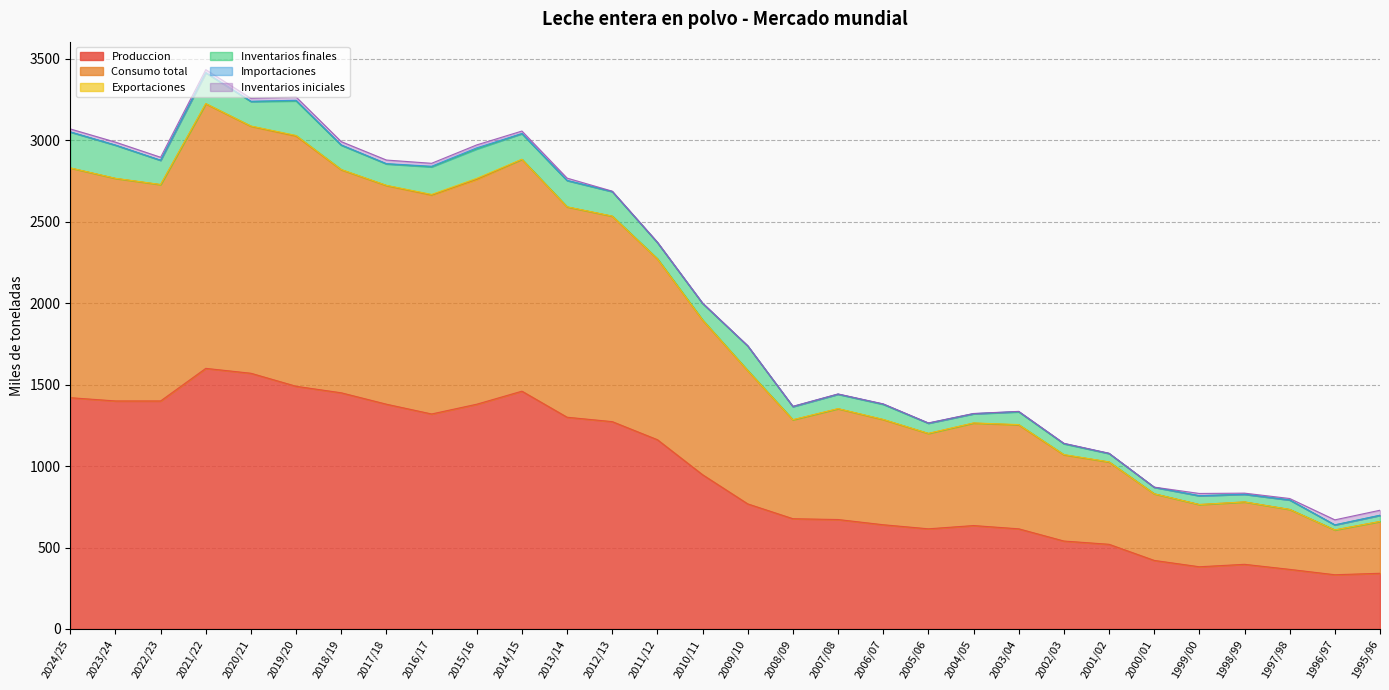

Which has a higher value, 2021/22 or 2011/12?

2021/22